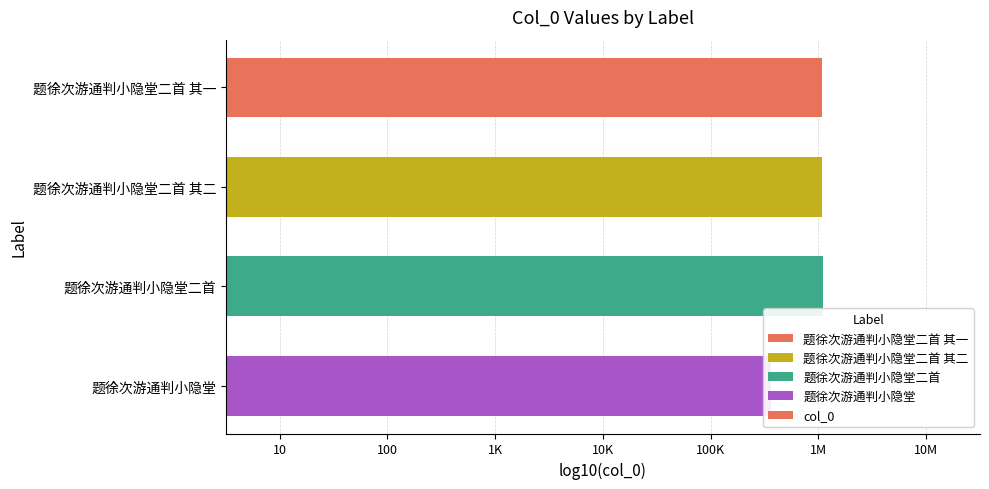

Reading left to right, list all the values displayed in this chart.

6.0	6.0	6.0	5.6